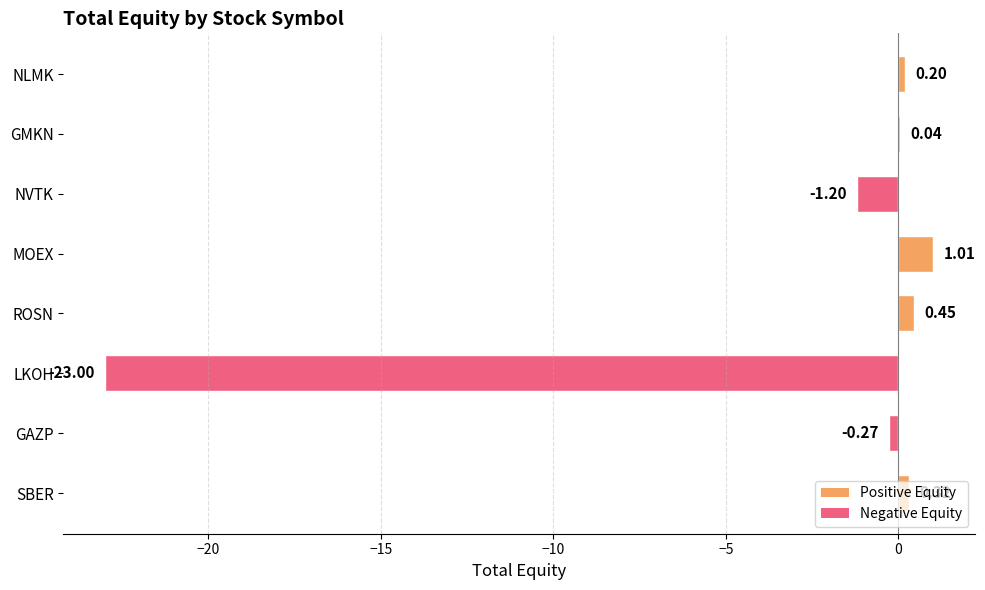

At which category does the chart reach its peak across all series?

MOEX